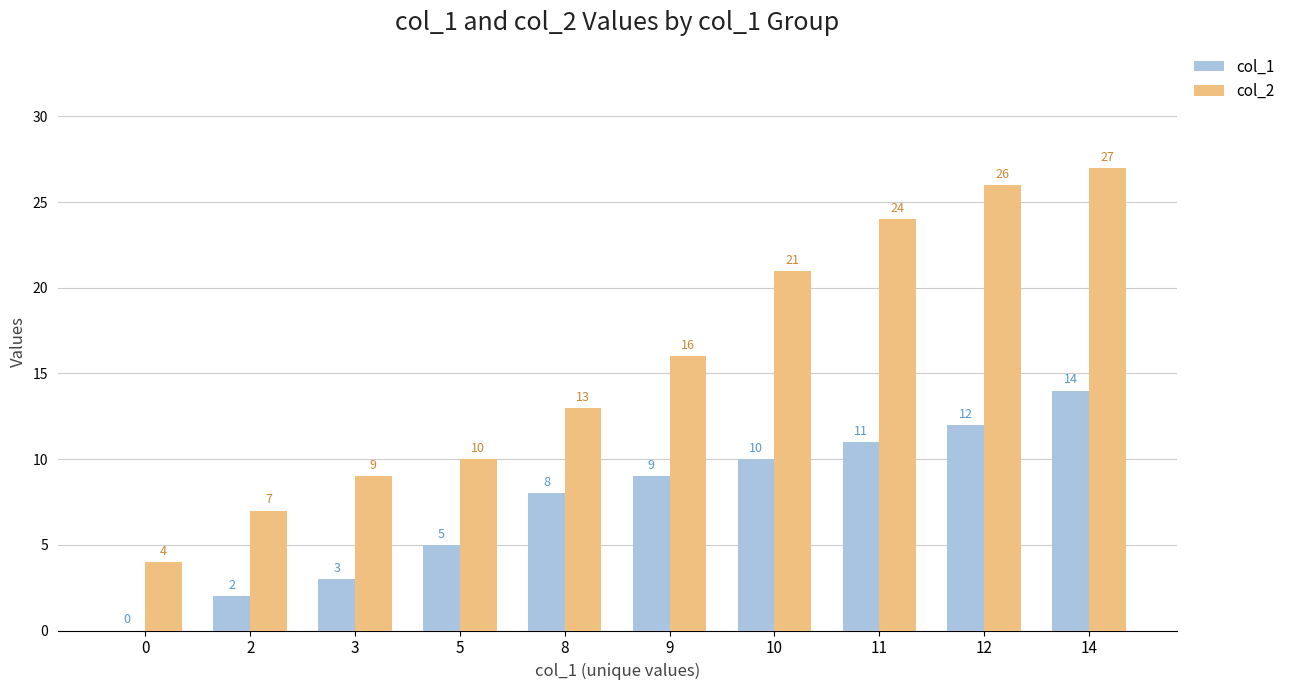

What is the difference between the col_1 values at 9 and 8?

1